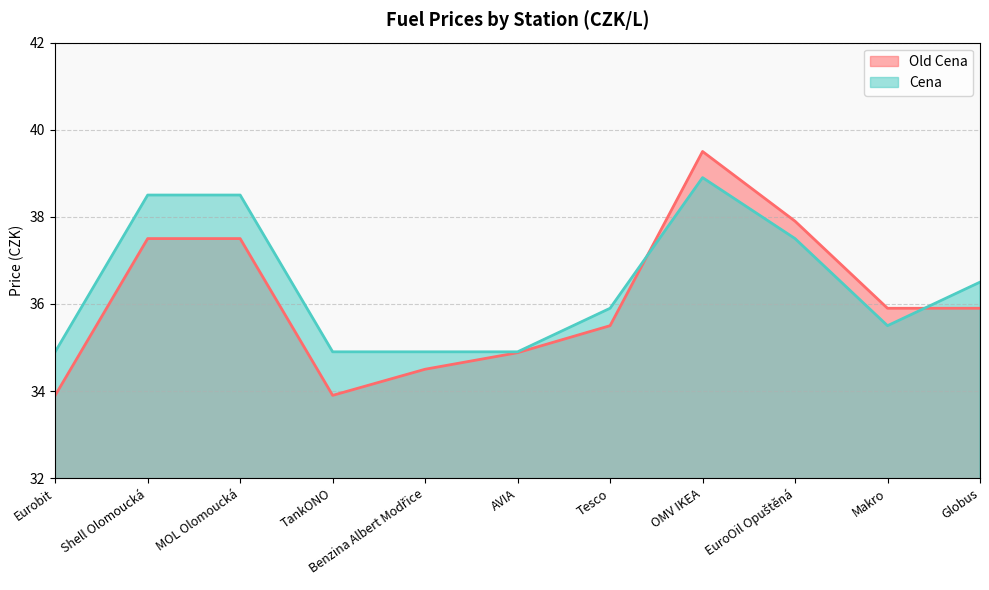

Which series has the largest total across all categories?

Cena